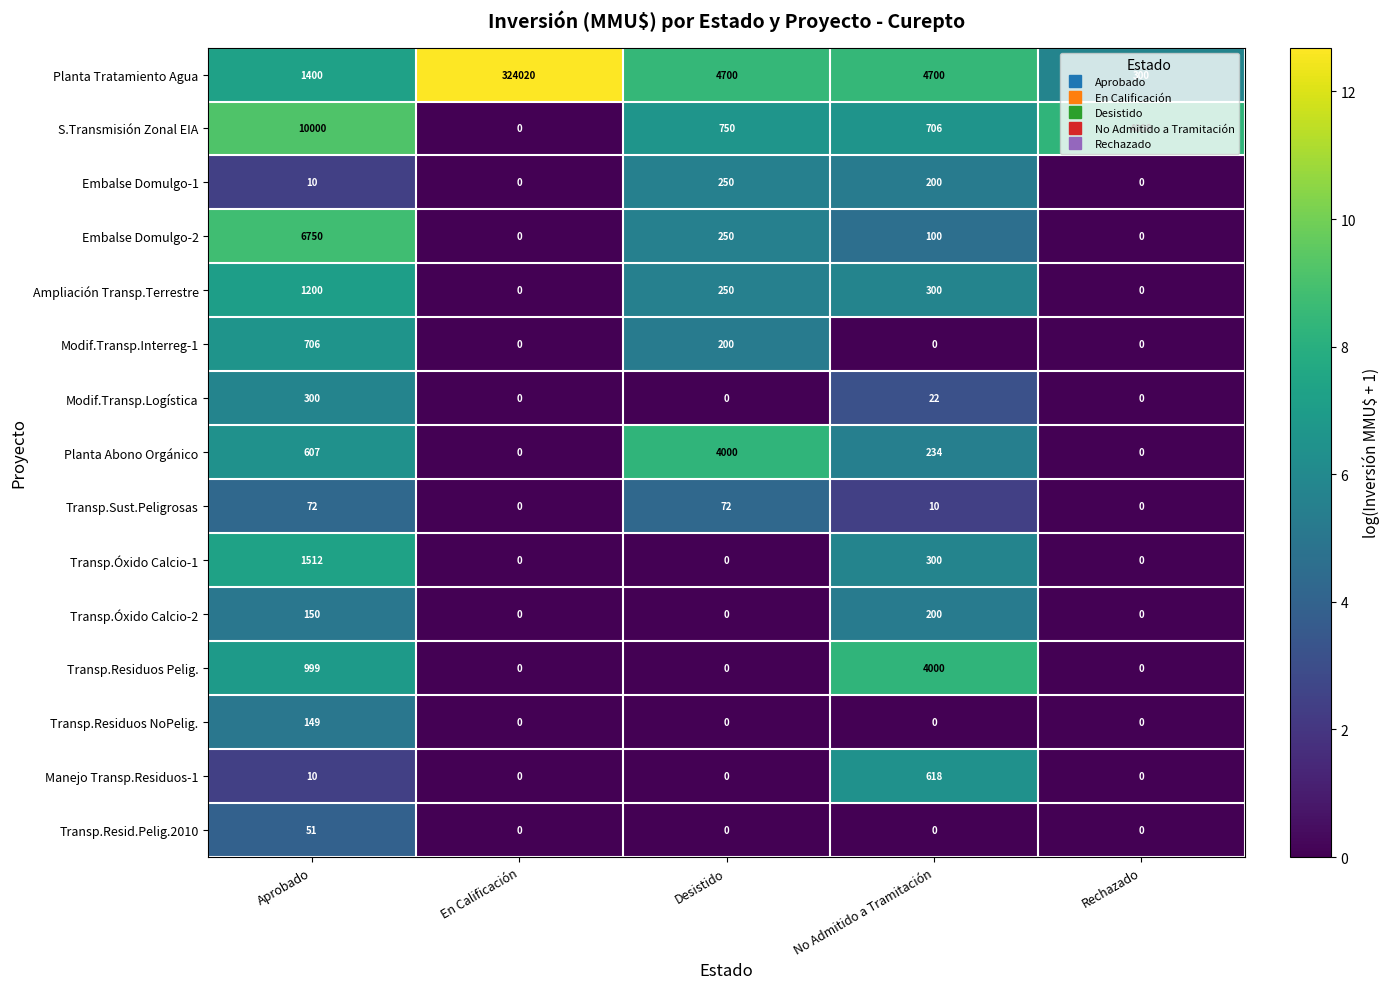

The value of Transp.Residuos Pelig. at No Admitido a Tramitación is 6121. True or false?

False